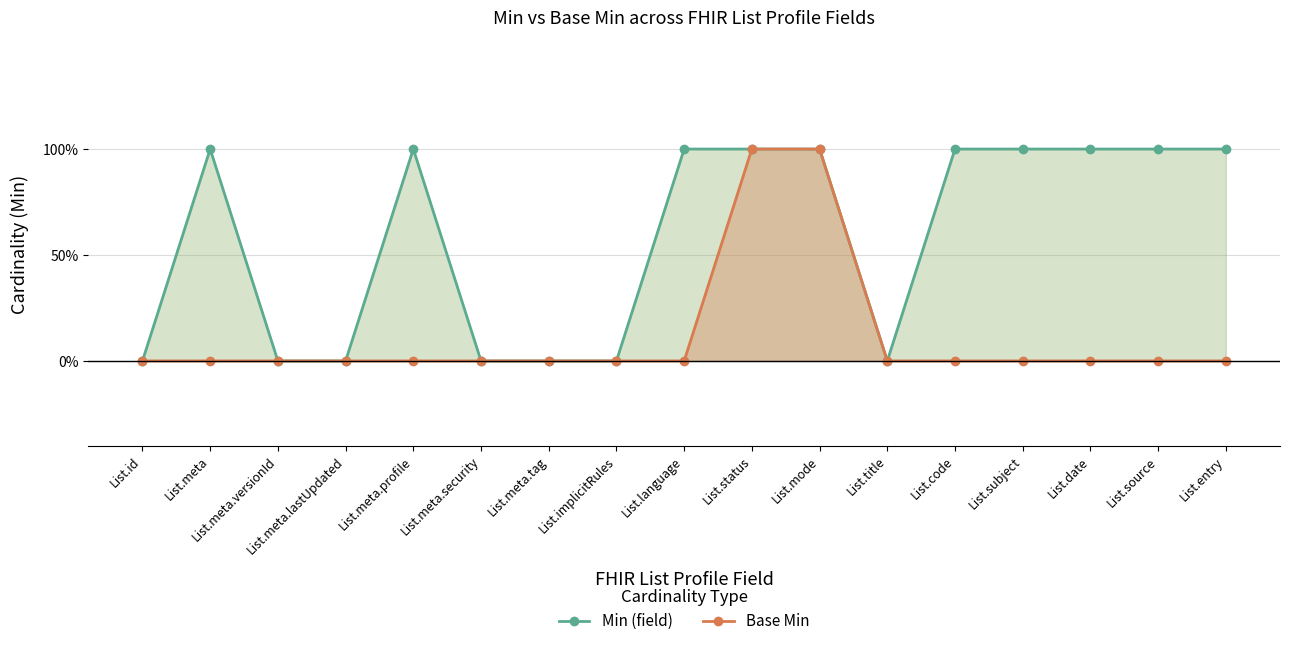

What is the sum of all Min (field) values?

10